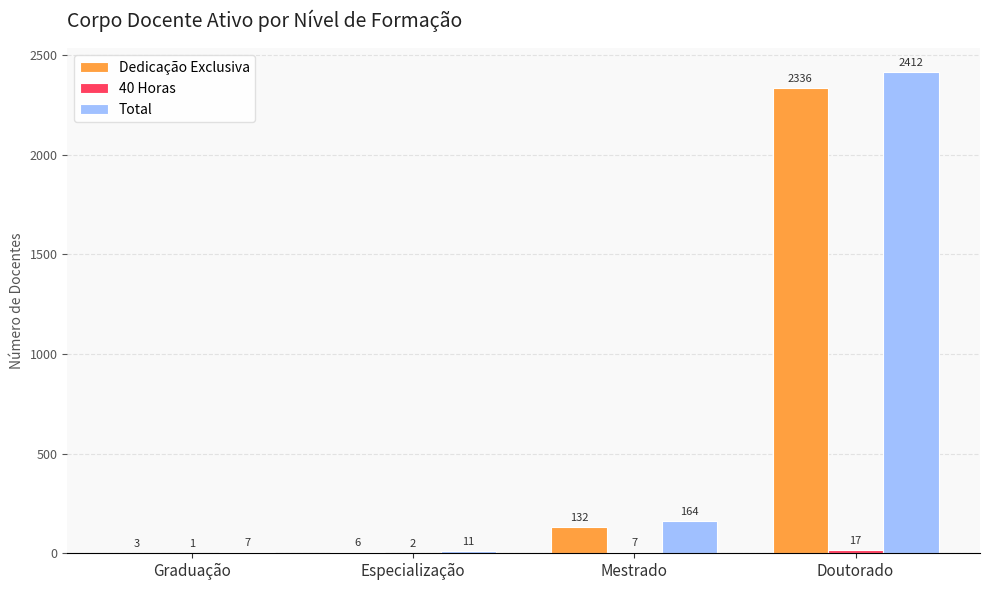

Which series has the largest total across all categories?

Total